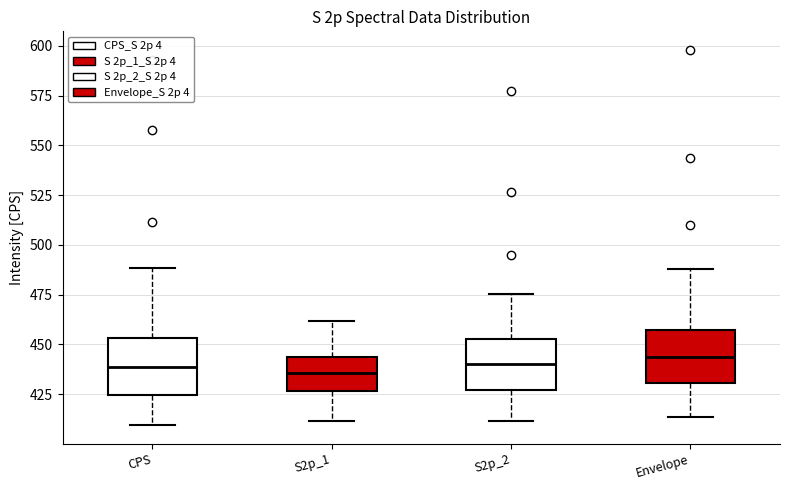

Where does the lower whisker of the box for CPS end on the y-axis? The values are not printed on the chart, so give them approximately, as read against the axis.

410